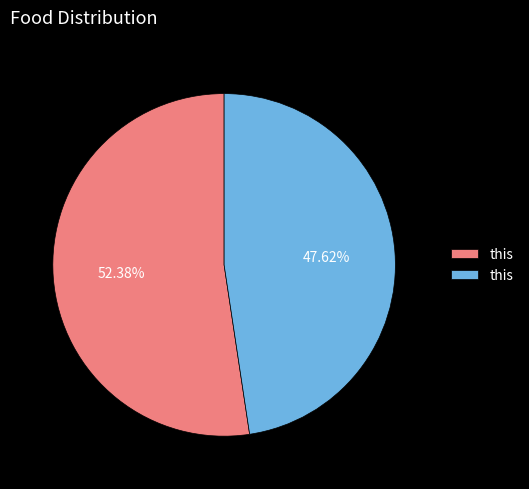

To the nearest percent, what is the difference between the largest and smallest slice percentages?

5%